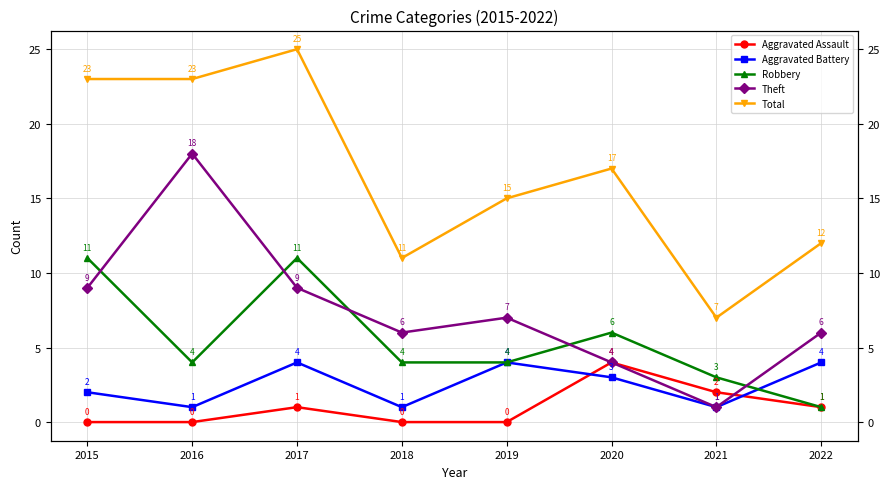

Reading left to right, what are all the values shown in this chart?

Aggravated Assault: 2015=0	2016=0	2017=1	2018=0	2019=0	2020=4	2021=2	2022=1
Aggravated Battery: 2015=2	2016=1	2017=4	2018=1	2019=4	2020=3	2021=1	2022=4
Robbery: 2015=11	2016=4	2017=11	2018=4	2019=4	2020=6	2021=3	2022=1
Theft: 2015=9	2016=18	2017=9	2018=6	2019=7	2020=4	2021=1	2022=6
Total: 2015=23	2016=23	2017=25	2018=11	2019=15	2020=17	2021=7	2022=12